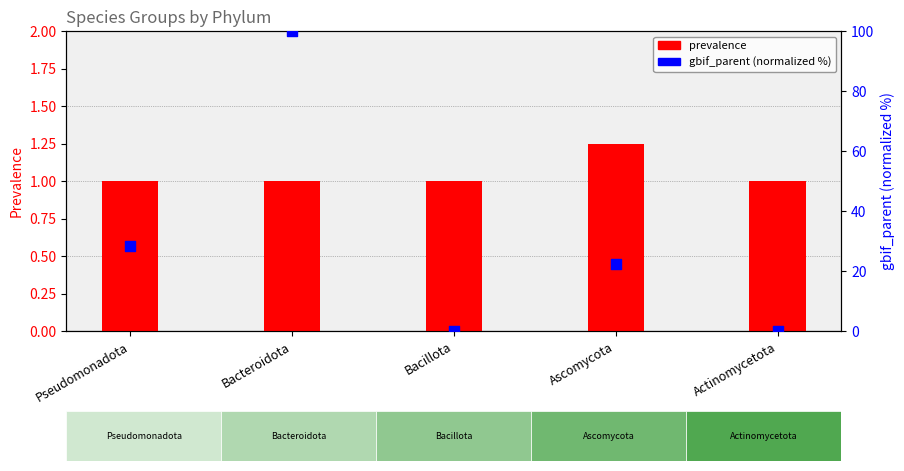

At which category is the sum across all series the highest?

Bacteroidota